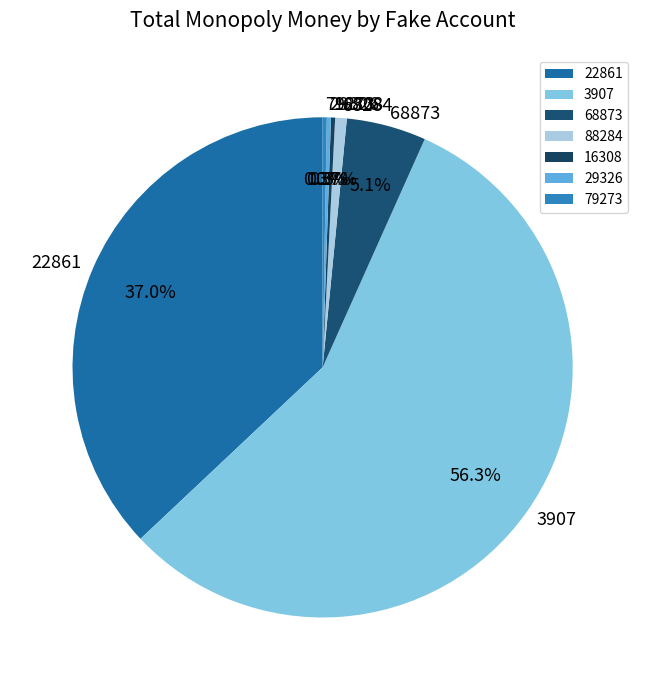

Combined, do 68873 and 88284 account for over 50%?

No